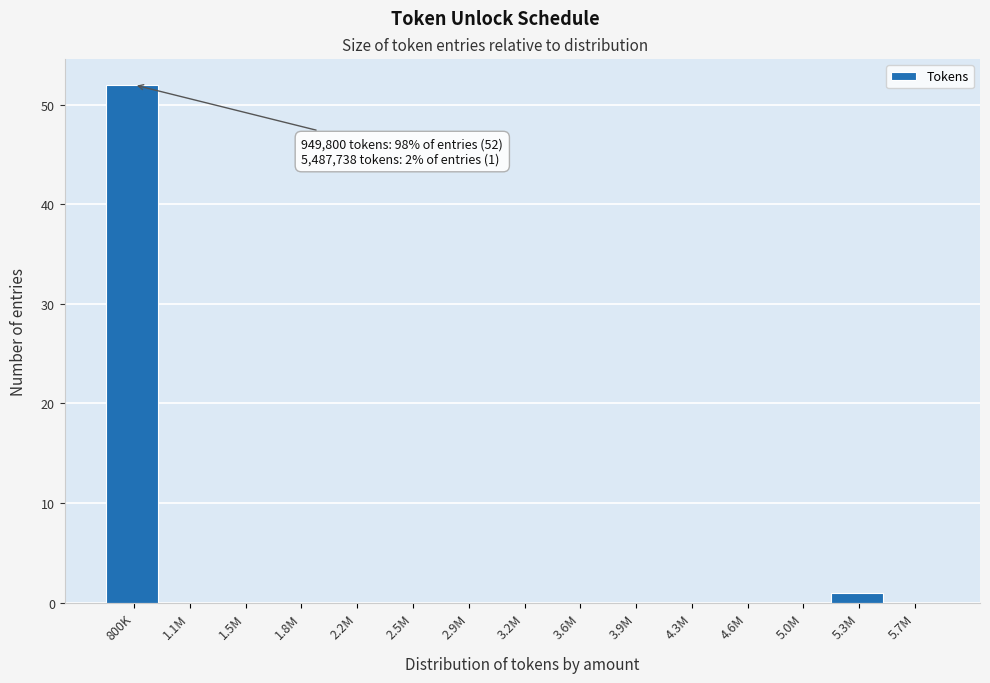

Reading left to right, what are all the values shown in this chart?

800K=52	1.1M=0	1.5M=0	1.8M=0	2.2M=0	2.5M=0	2.9M=0	3.2M=0	3.6M=0	3.9M=0	4.3M=0	4.6M=0	5.0M=0	5.3M=1	5.7M=0